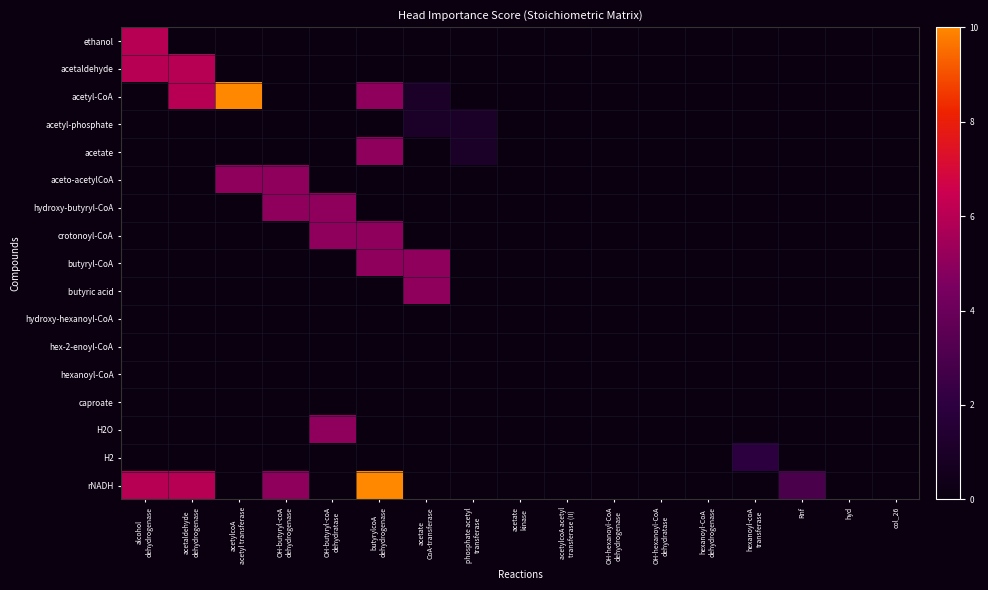

At OH-butyryl-coA dehydrogenase, list the series in order from largest to smallest.

aceto-acetylCoA, hydroxy-butyryl-CoA, rNADH, ethanol, acetaldehyde, acetyl-CoA, acetyl-phosphate, acetate, crotonoyl-CoA, butyryl-CoA, butyric acid, hydroxy-hexanoyl-CoA, hex-2-enoyl-CoA, hexanoyl-CoA, caproate, H2O, H2